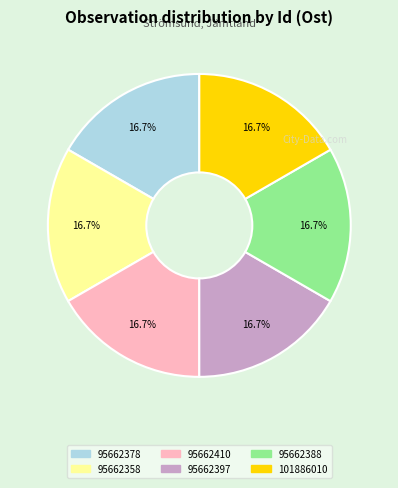

What percentage is the 95662397 slice, to the nearest percent?

17%